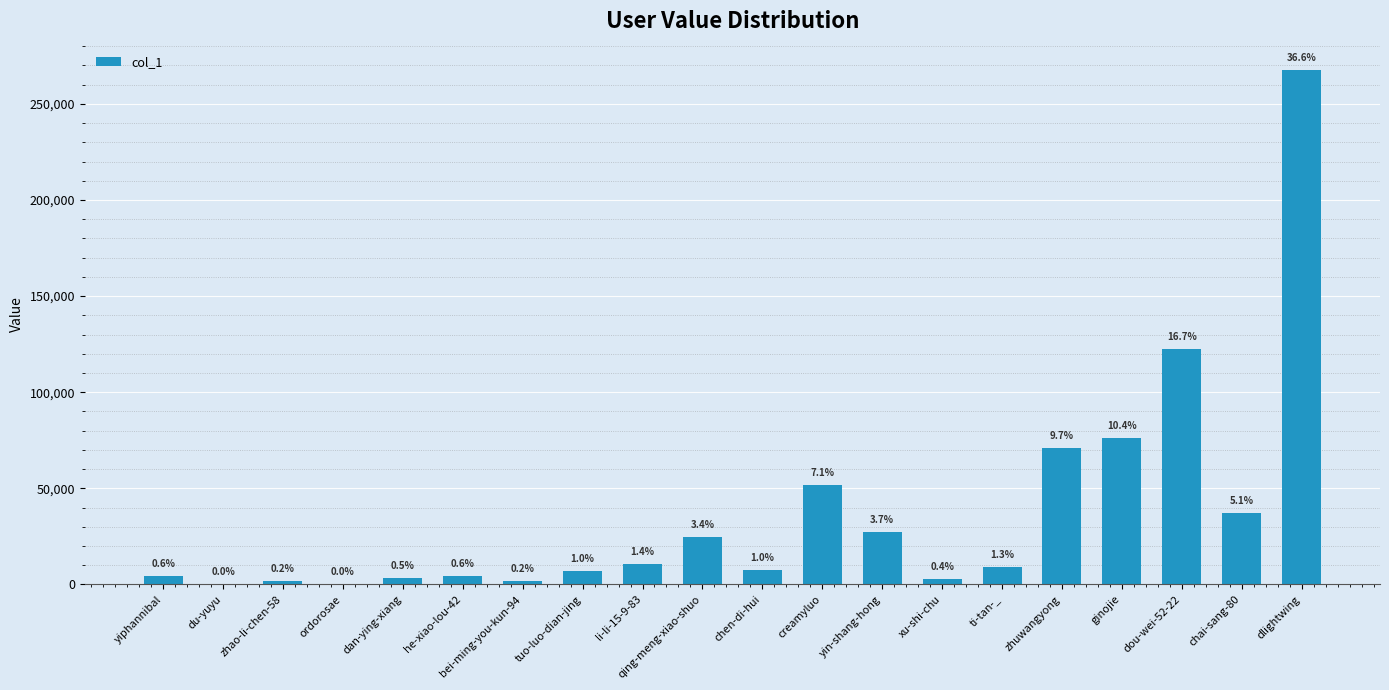

What is the change in value from tuo-luo-dian-jing to dlightwing?

+260289